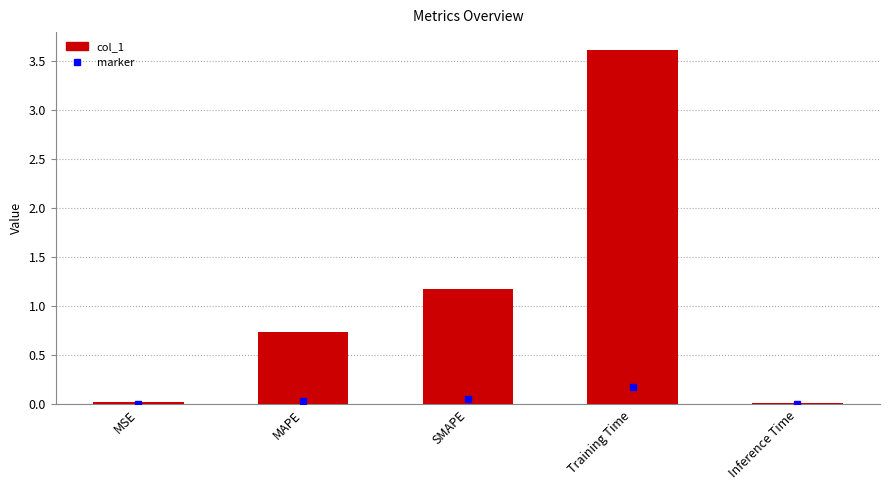

How many bars are there in total?

5